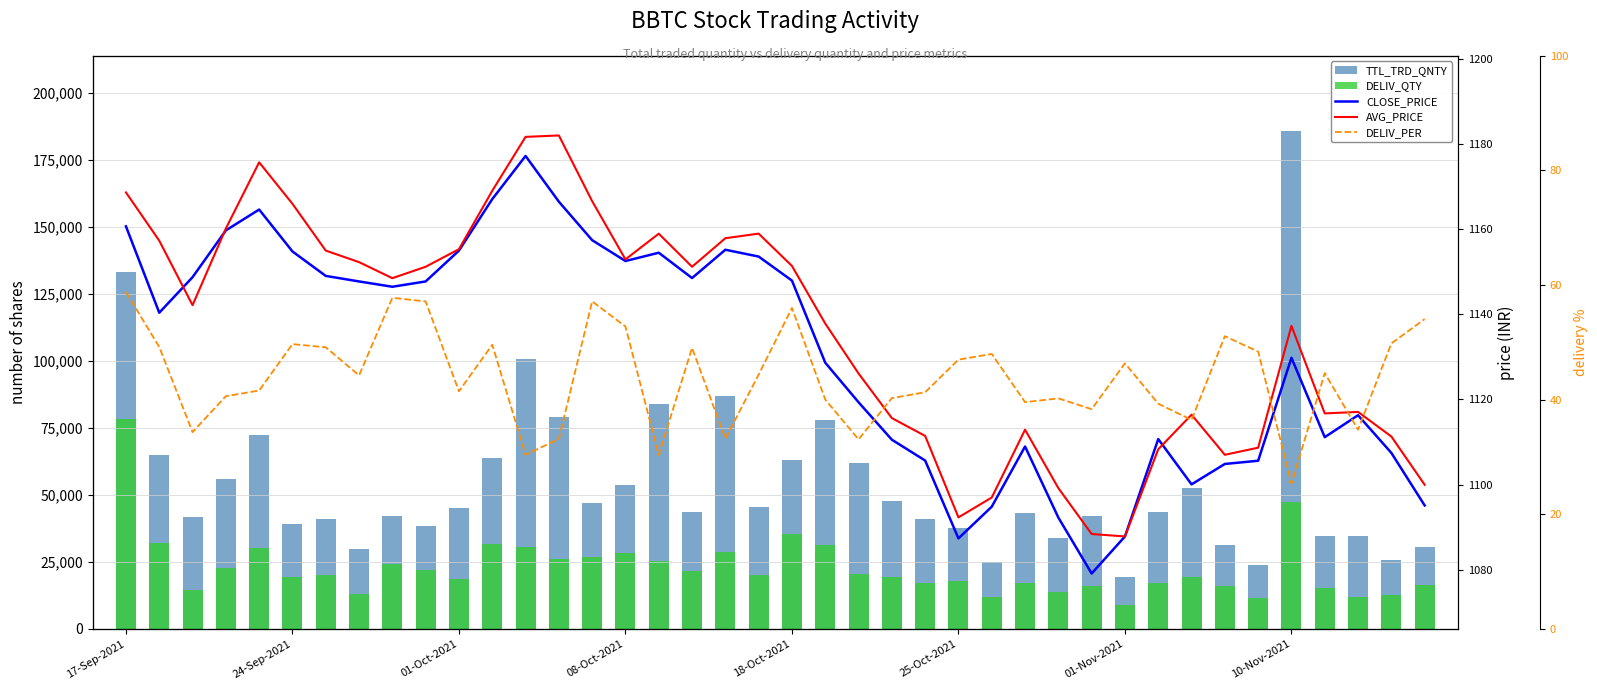

The value of DELIV_PER at 31 is 39.3. True or false?

True